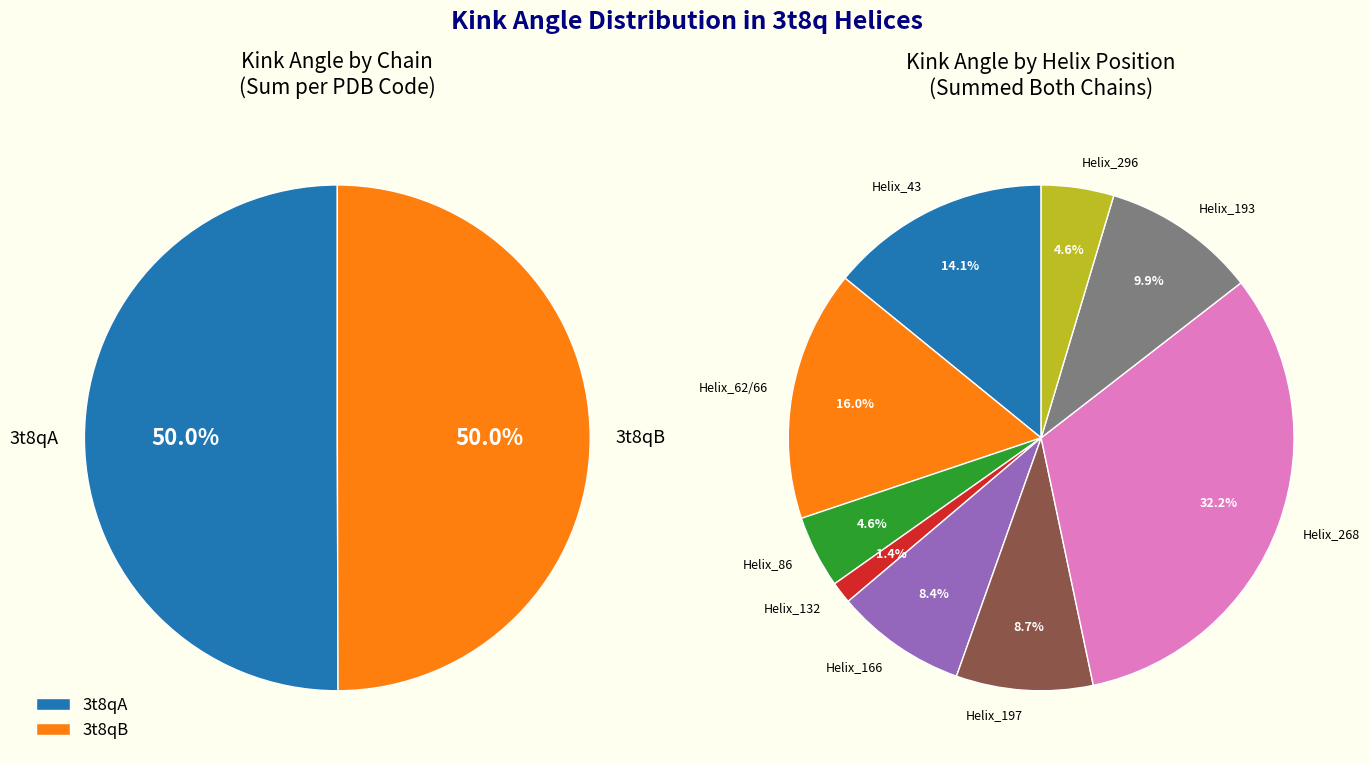

Rank the series by their average value, from lowest to highest.

3t8qB, 3t8qA